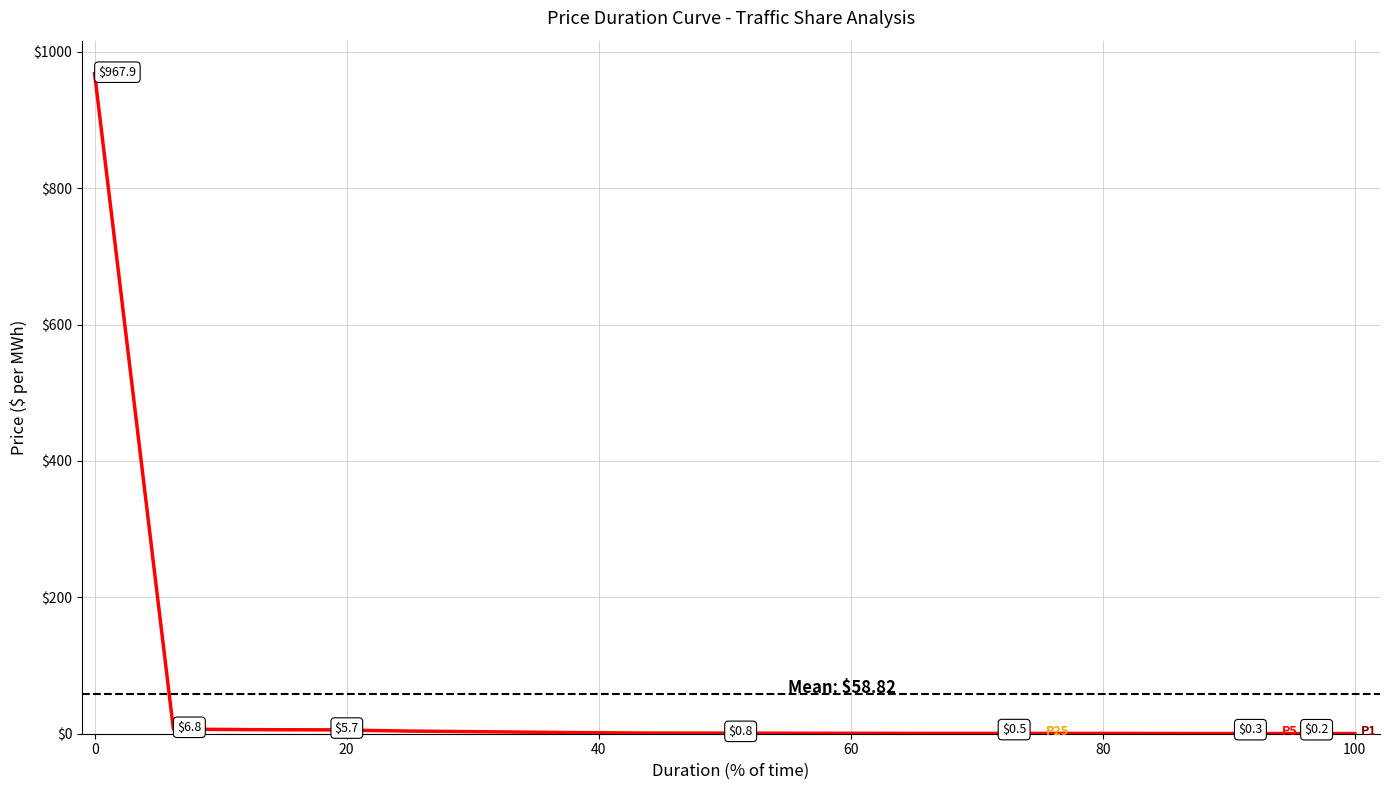

What is the maximum value shown in the chart?

967.9